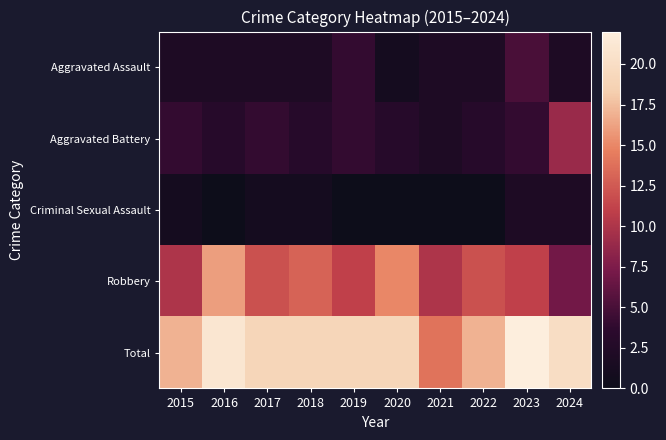

Between 2017 and 2019, which series saw the biggest shift?

Aggravated Assault